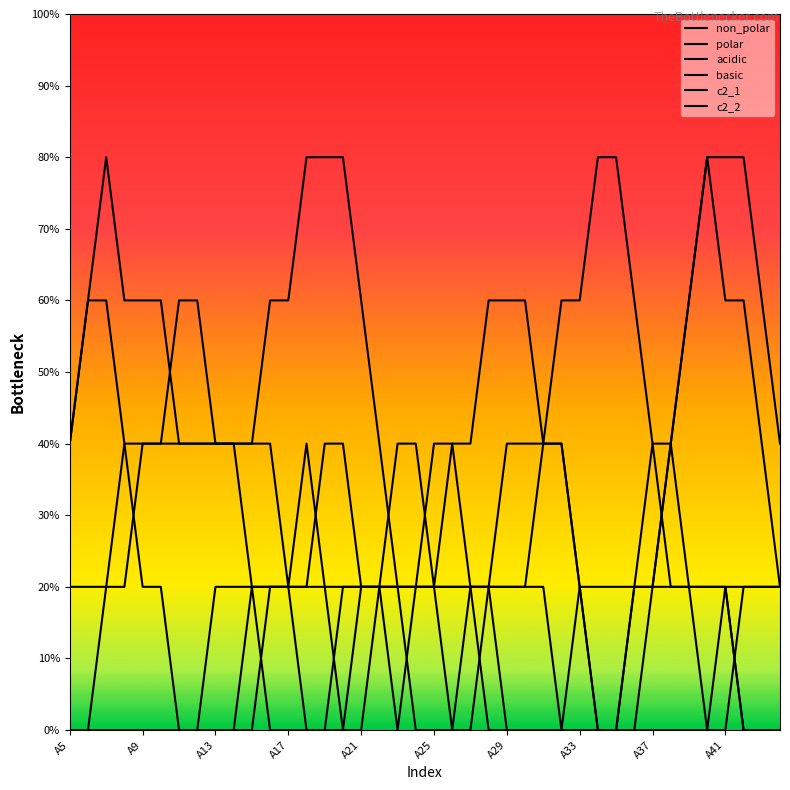

Does the chart display data point markers on the line(s)?

No